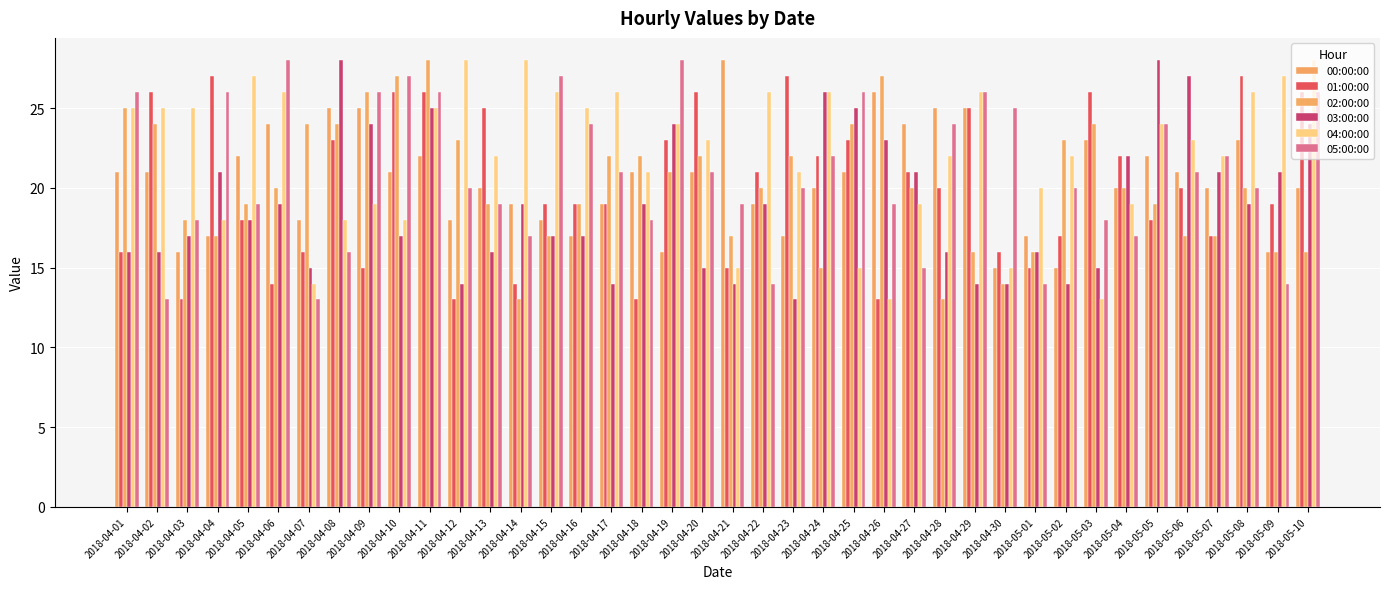

At which category is the sum across all series the highest?

2018-04-11